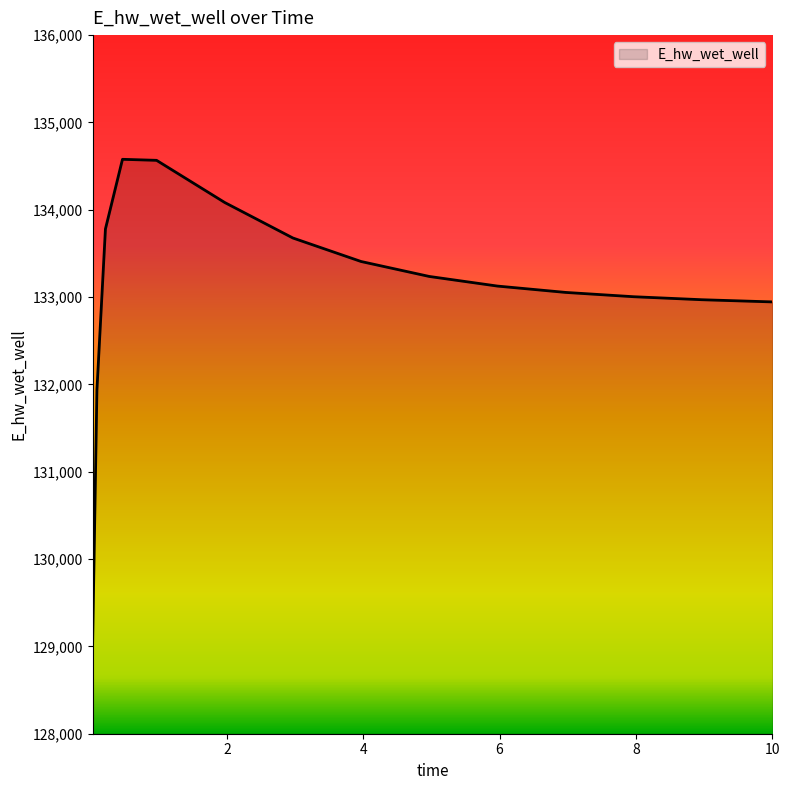

Does the chart display data point markers on the line(s)?

No